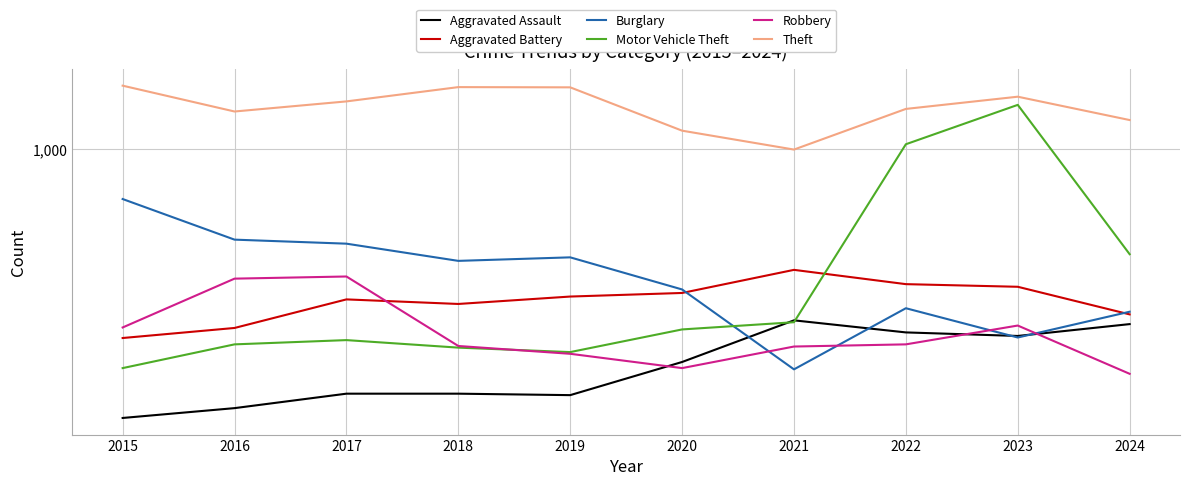

The Burglary series shows 195 at 2015. True or false?

False